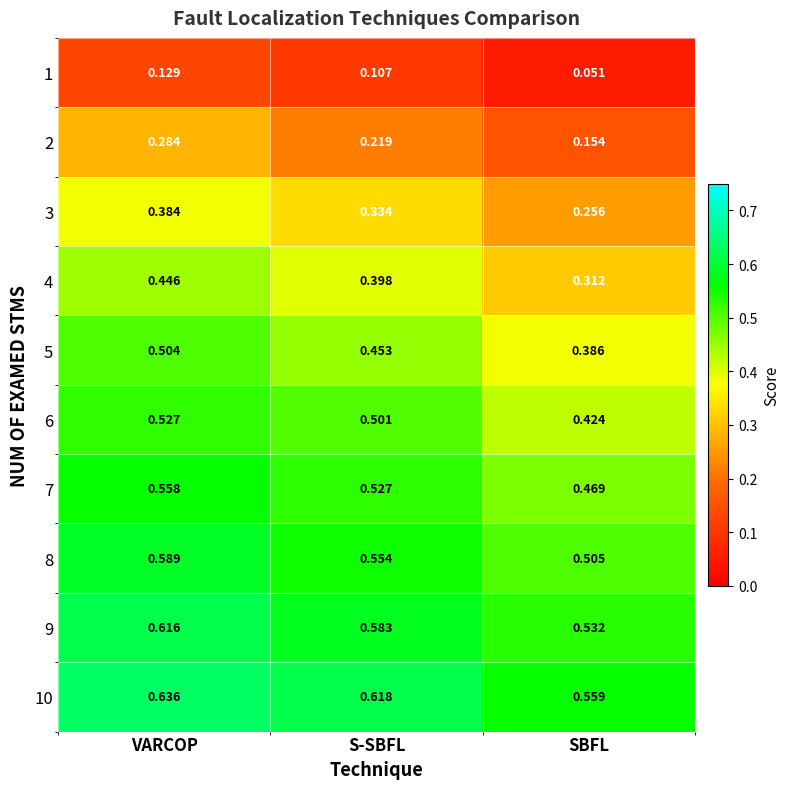

Which category has the lowest value in the 8 series?

SBFL